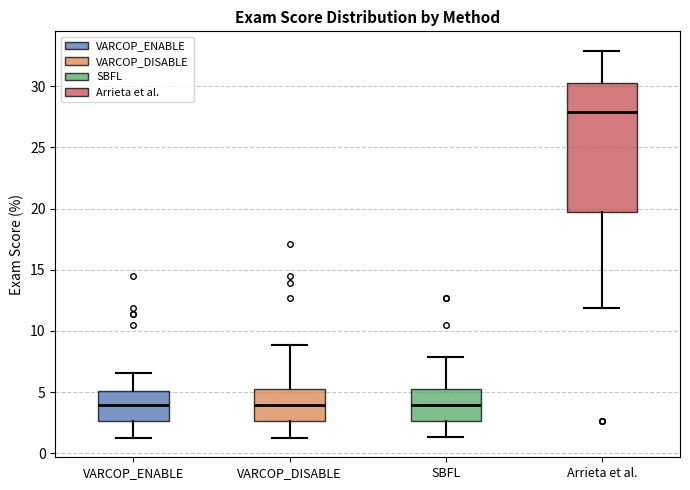

Which box's median line is the highest?

Arrieta et al.